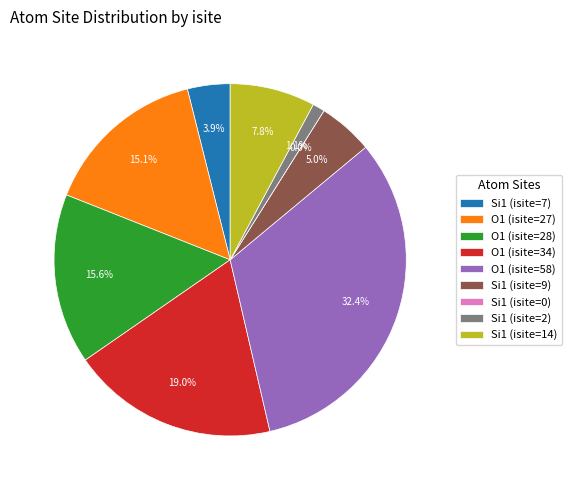

Combined, what portion of the pie is O1 (isite=28) and Si1 (isite=7)?

19.6%